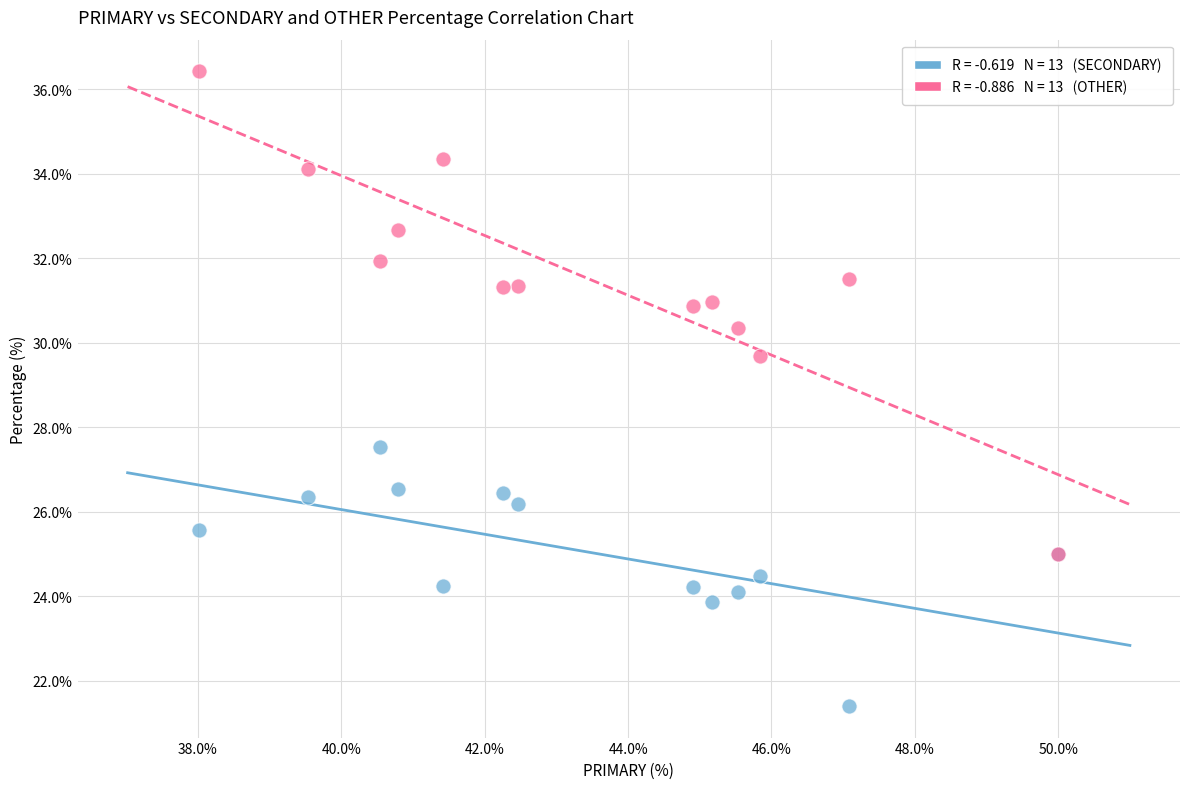

Across all series, what Y value is closest to 28?

27.5